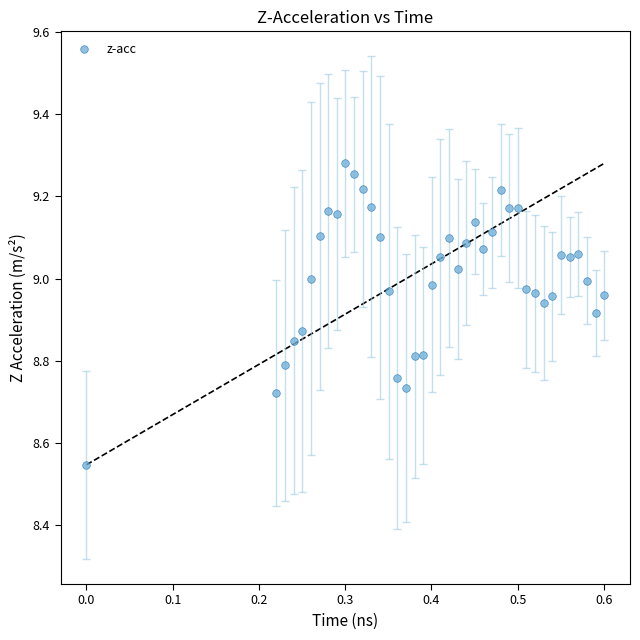

What is the range of Y values (max minus min)?

0.7